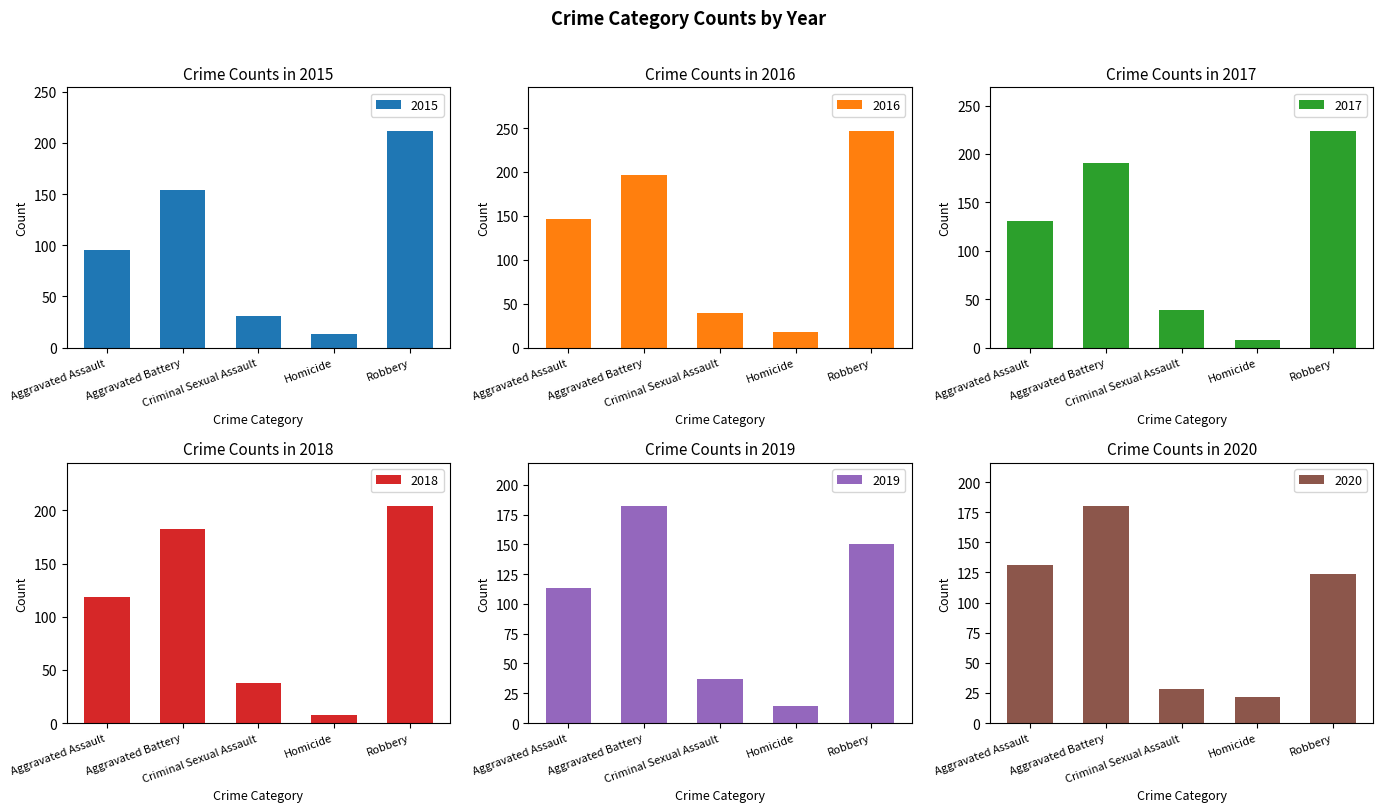

What are all the series names shown in the legend?

2015, 2016, 2017, 2018, 2019, 2020